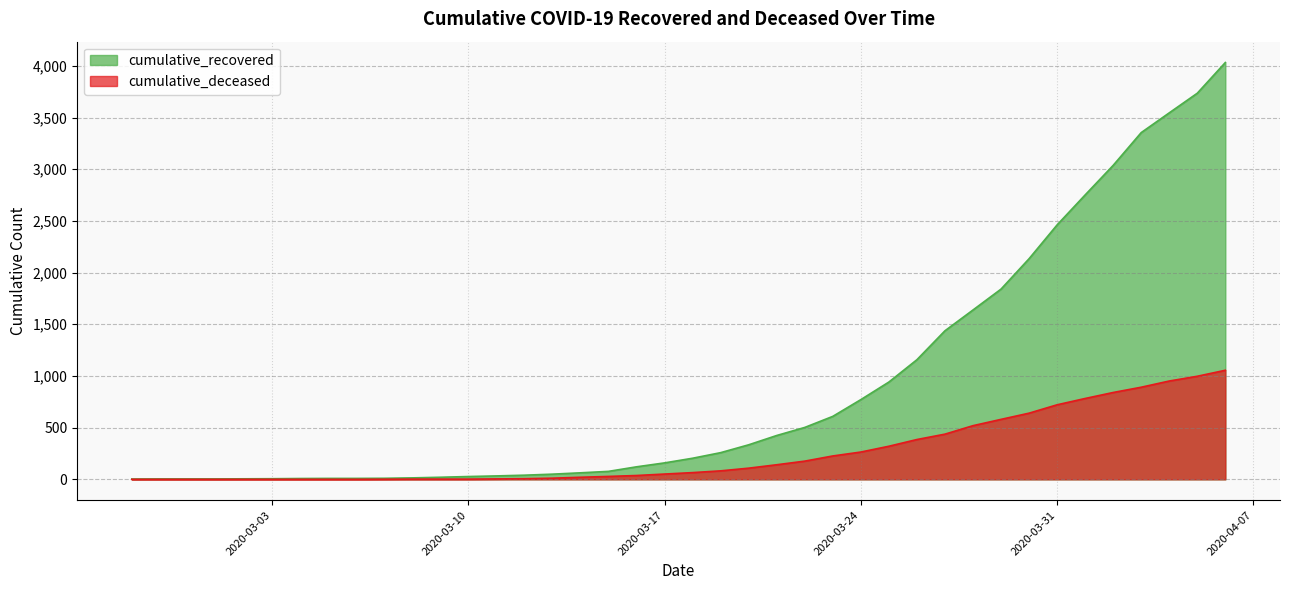

How many data points in cumulative_recovered are less than 204?

20